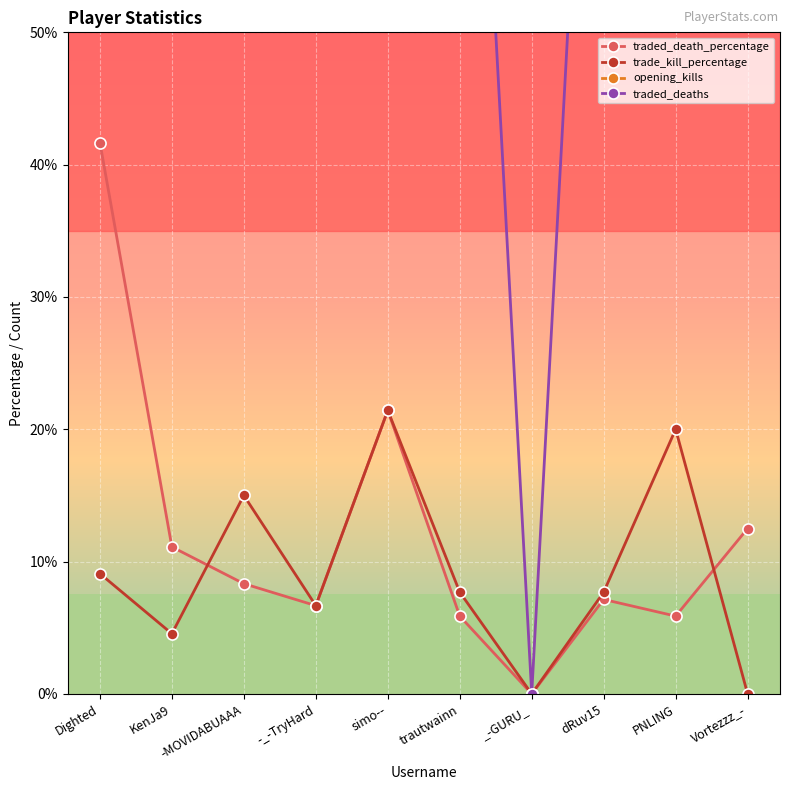

What is the label of the 7th point from the left?

_-GURU_